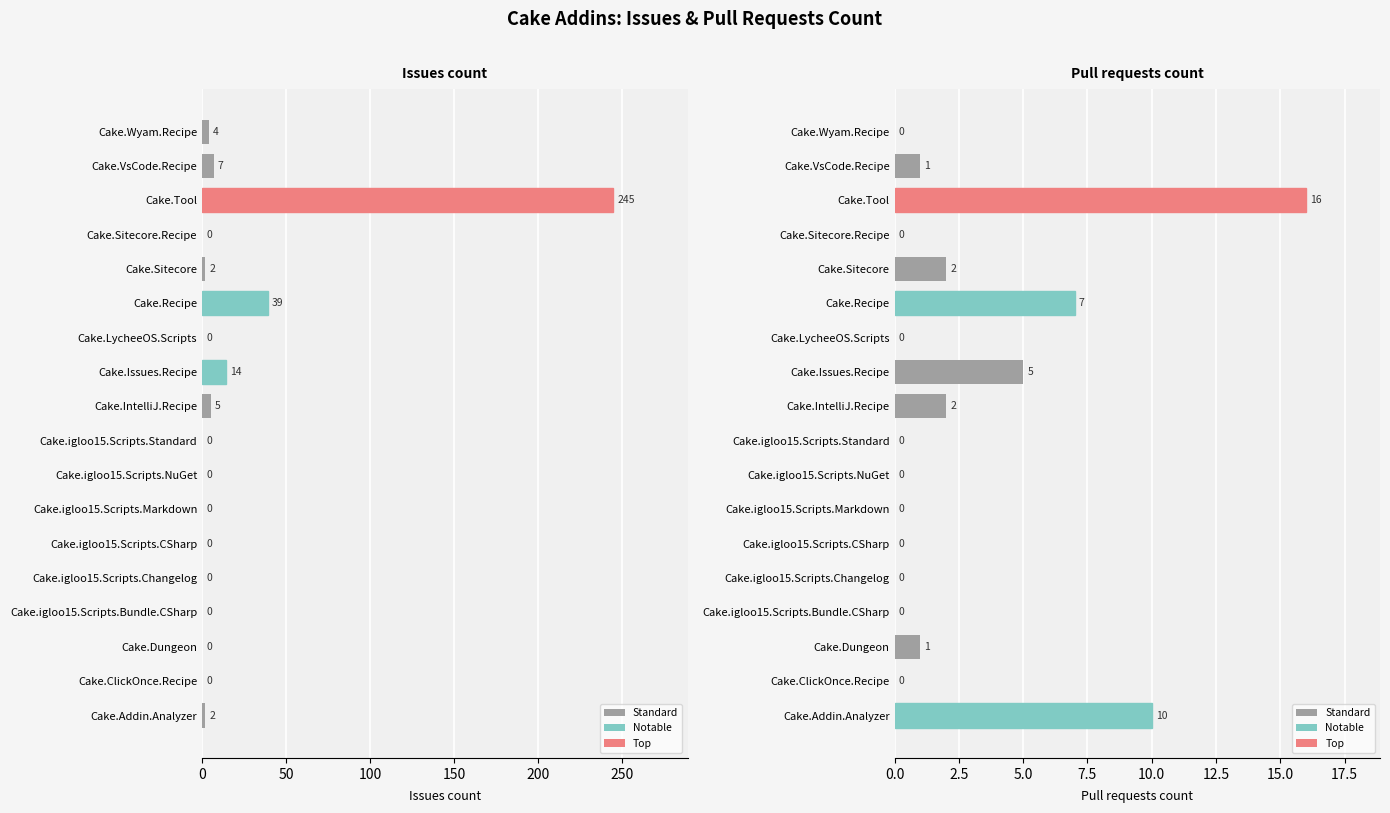

Rank the series by their maximum value, from highest to lowest.

Issues count, Pull requests count